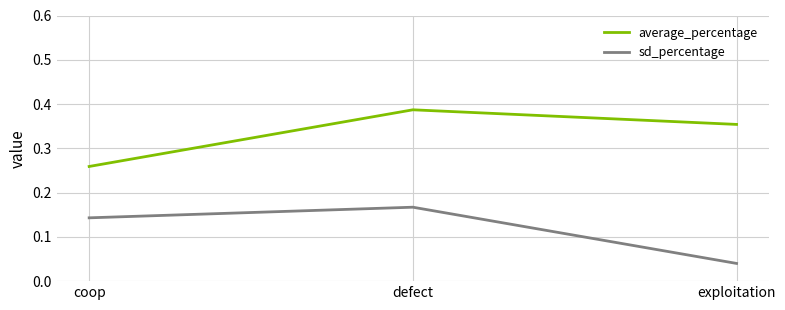

Between coop and defect, which series saw the biggest shift?

average_percentage